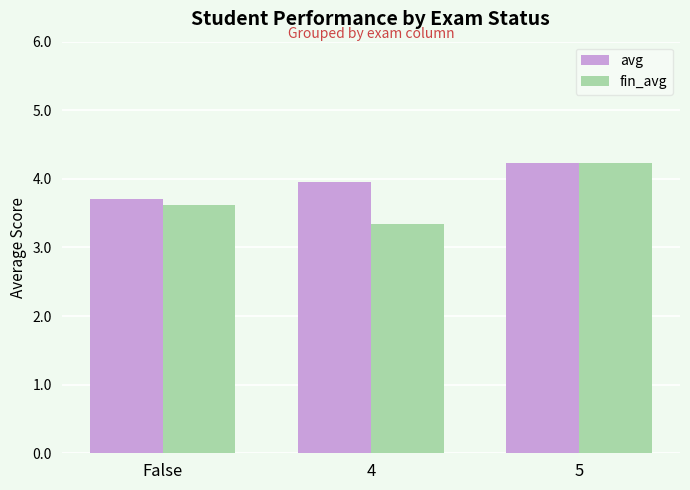

Reading left to right, extract all data points from this chart.

avg: False=3.7	4=4.0	5=4.2
fin_avg: False=3.6	4=3.3	5=4.2